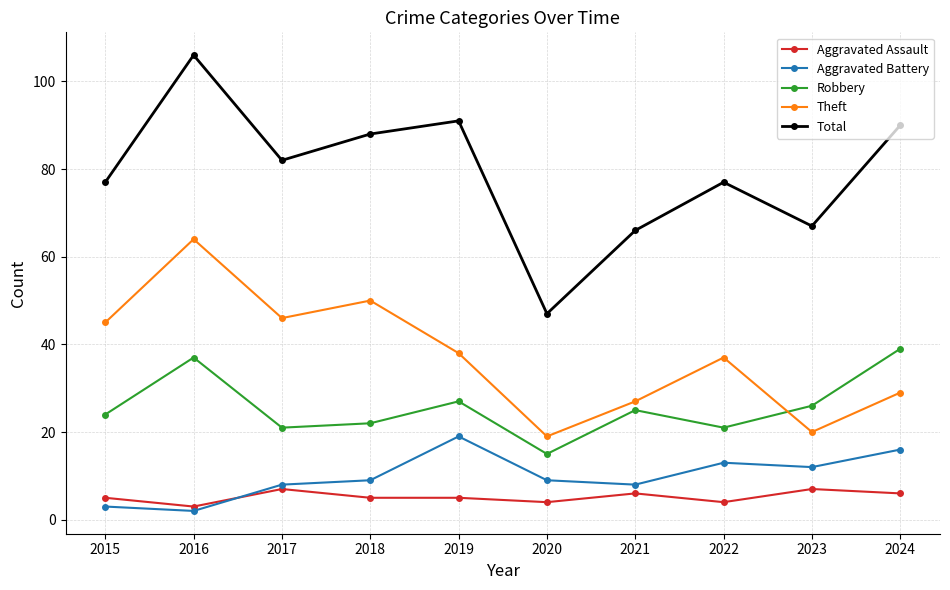

Reading left to right, what are all the values shown in this chart?

Aggravated Assault: 5	3	7	5	5	4	6	4	7	6
Aggravated Battery: 3	2	8	9	19	9	8	13	12	16
Robbery: 24	37	21	22	27	15	25	21	26	39
Theft: 45	64	46	50	38	19	27	37	20	29
Total: 77	106	82	88	91	47	66	77	67	90